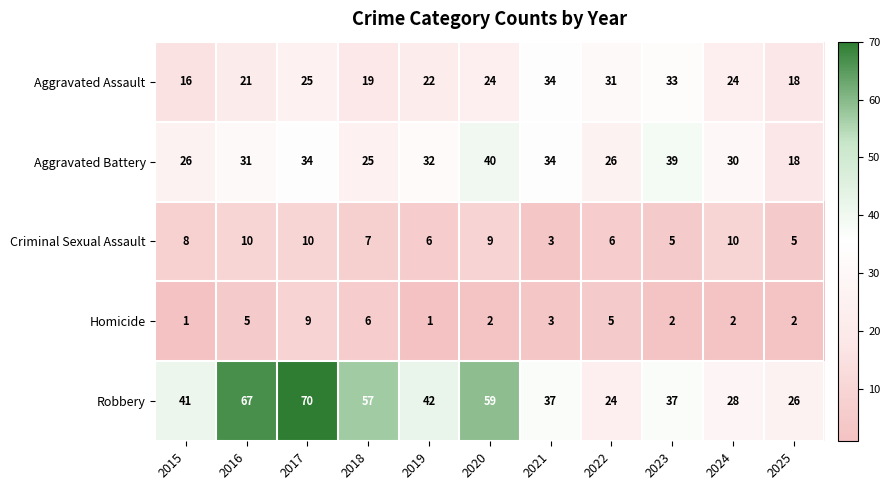

What is the difference between the maximum and minimum values in the Homicide series?

8